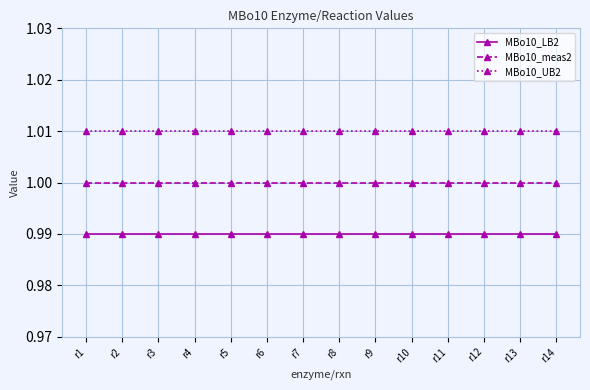

The MBo10_UB2 series shows 1.4 at r12. True or false?

False